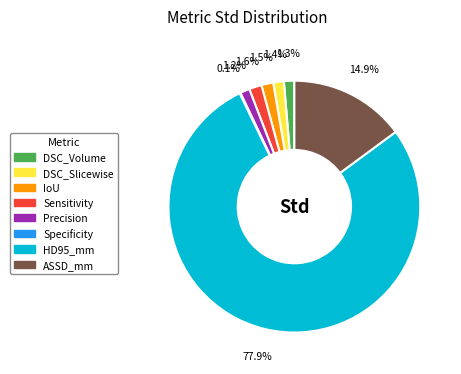

True or false: DSC_Volume accounts for 11% of the total.

False